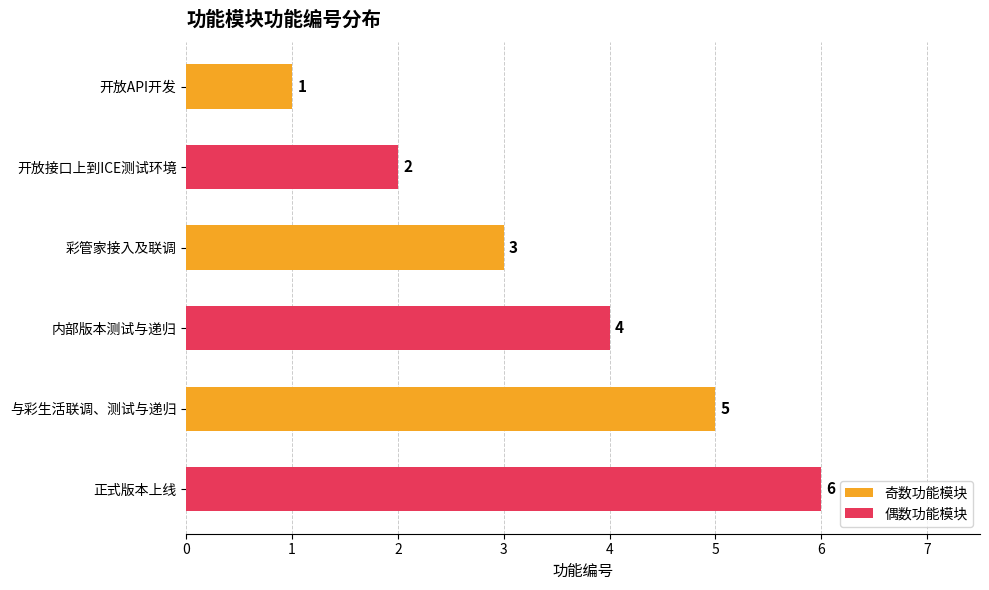

Count the values in the range 2 to 5.

4